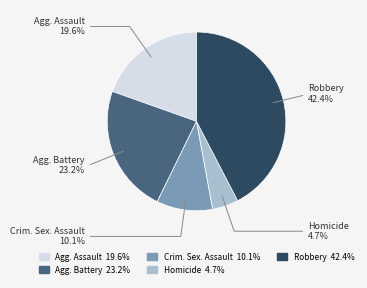

Is there a majority slice in this chart?

No